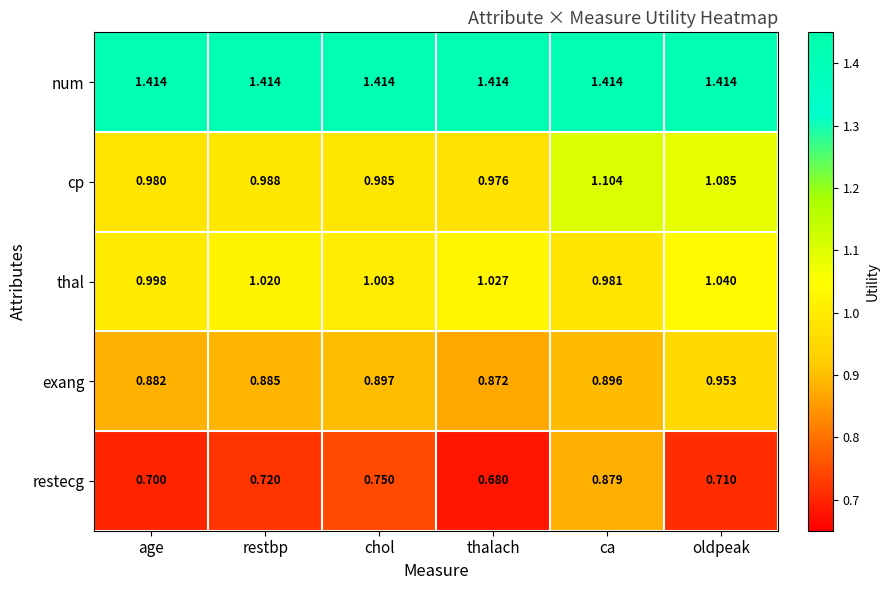

Which series has the largest range (max minus min)?

restecg